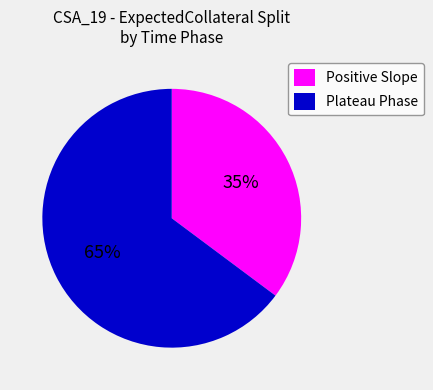

Count the number of slices in the pie.

2